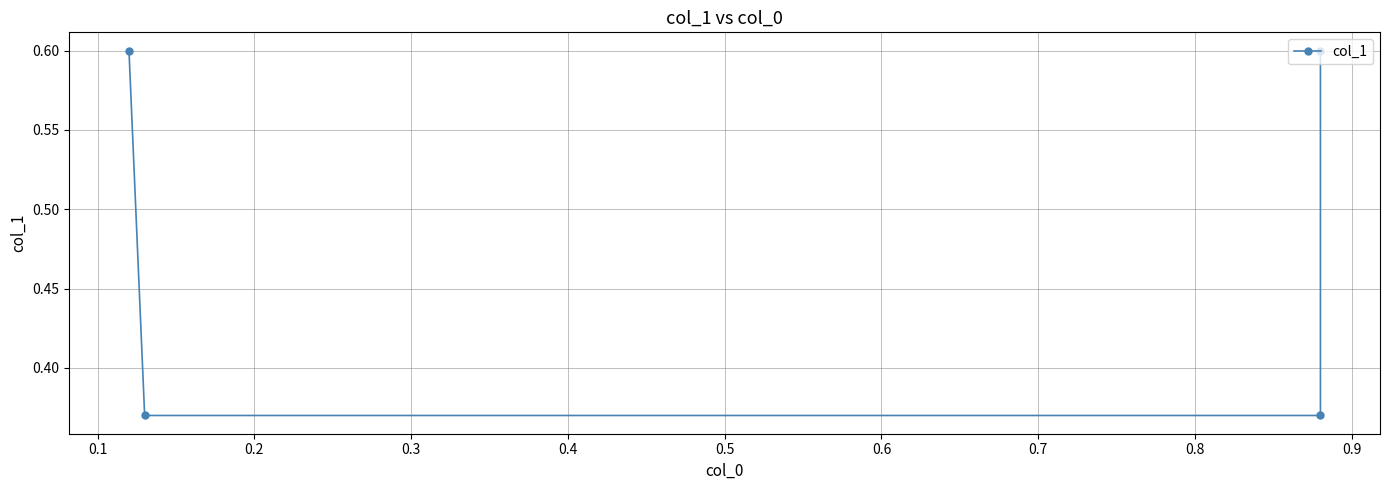

True or false: the data has more than 2 interior local peaks.

False